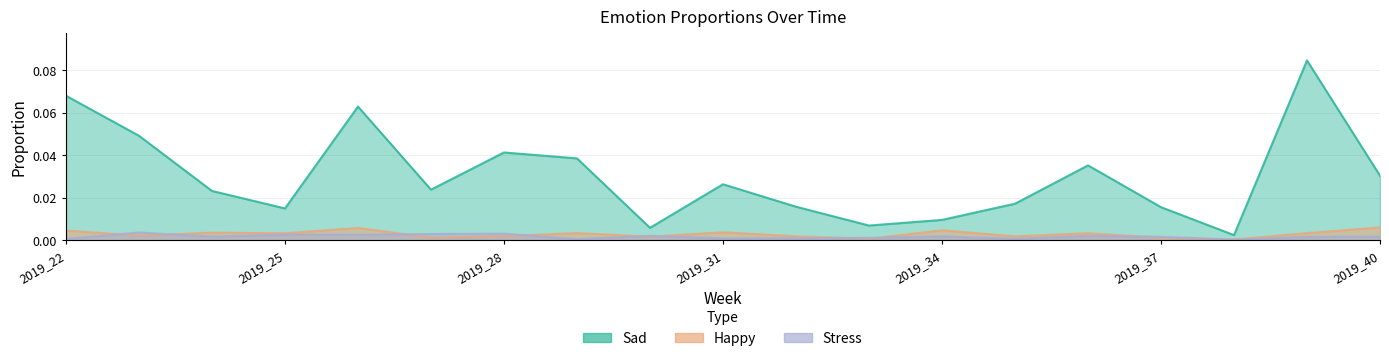

True or false: Sad and Stress cross at least once.

False